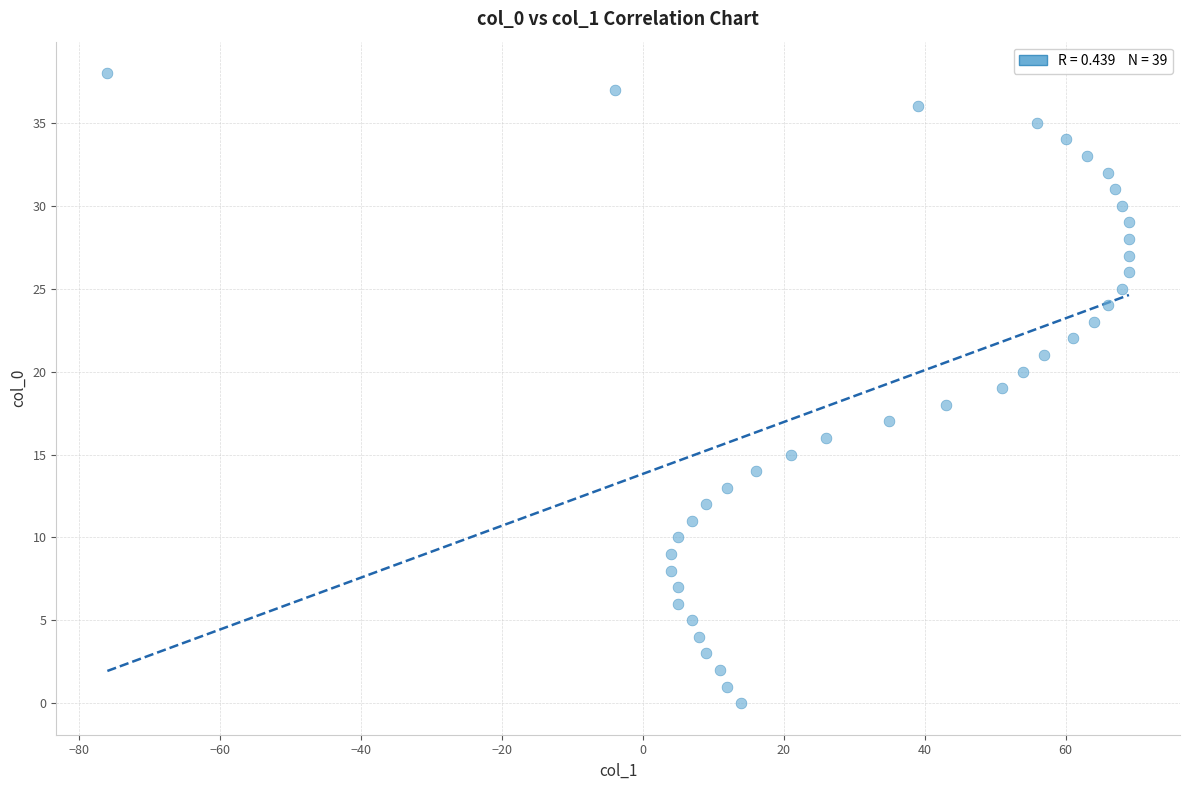

What is the range of Y values (max minus min)?

38